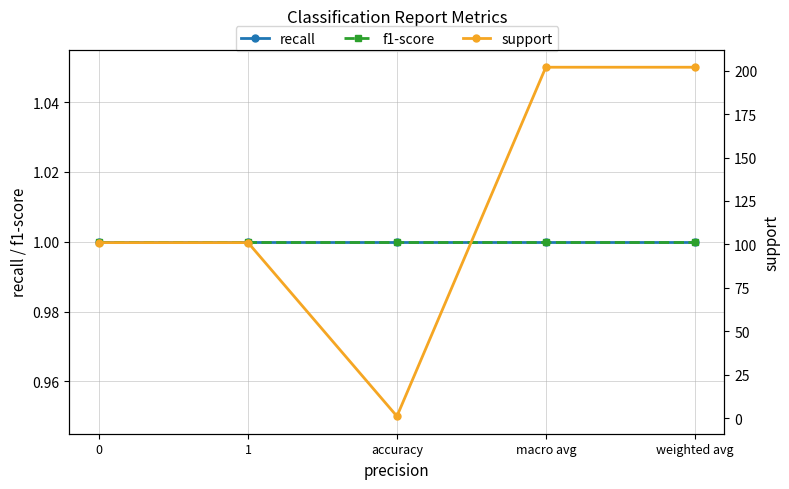

What is the sum of all support values?

607